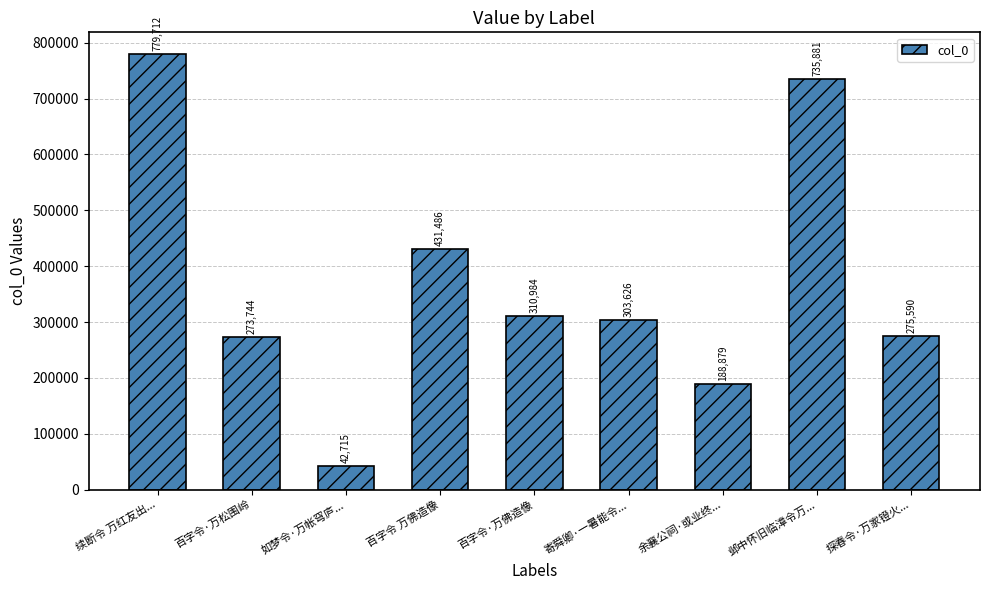

How many data points does each series have?

9